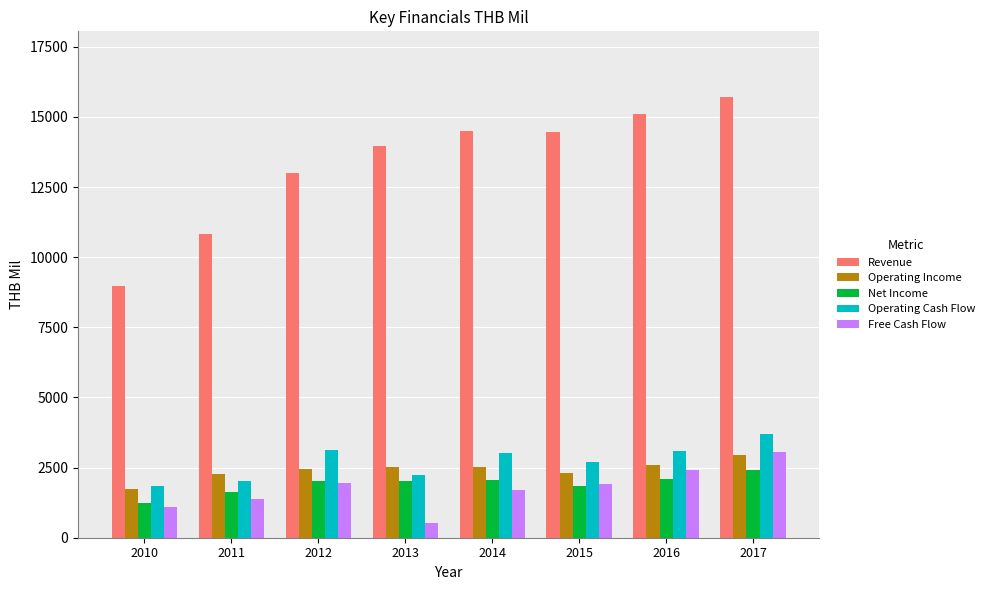

What is the spread (max minus min) of values at 2016?

13015